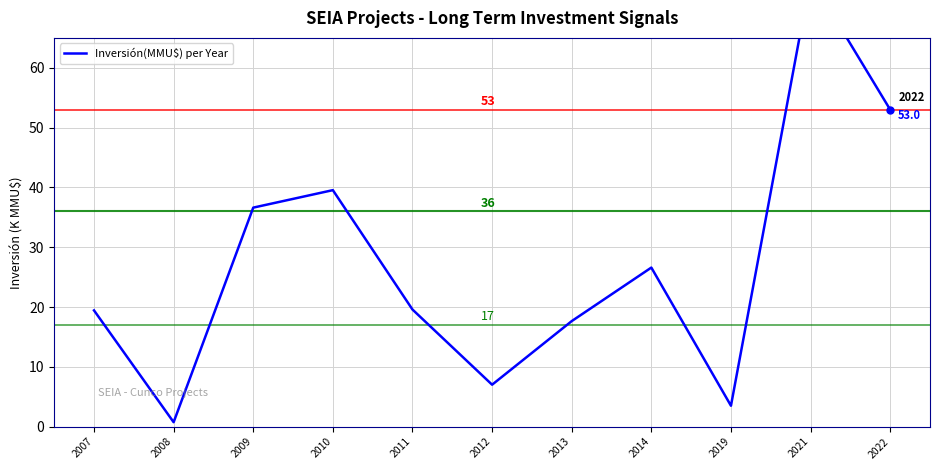

Does the chart have visible grid lines?

Yes